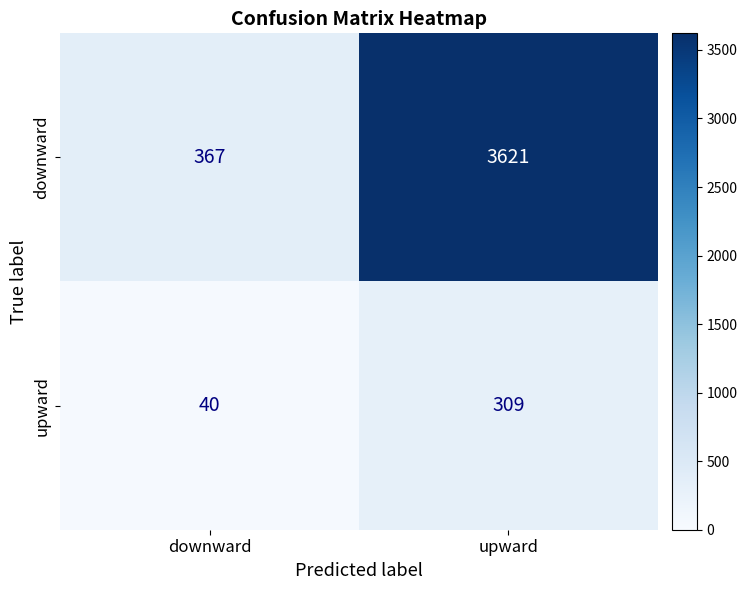

Reading left to right, what are all the values shown in this chart?

downward: 367	3621
upward: 40	309